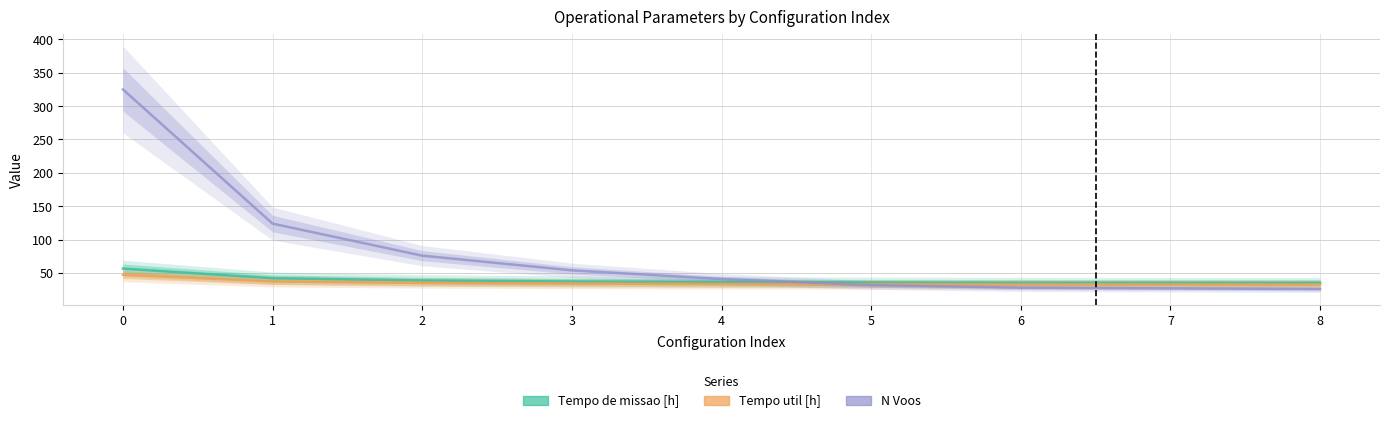

What is the difference between the N Voos values at 4 and 8?

15.0